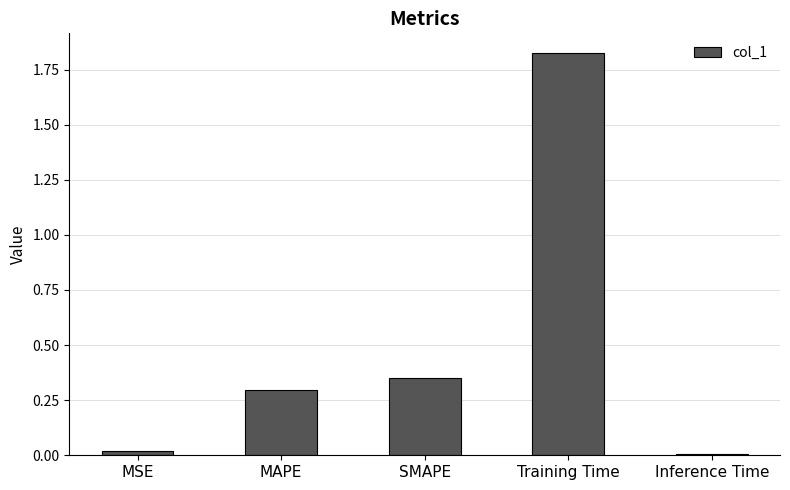

The value at MAPE is 0.1. True or false?

False